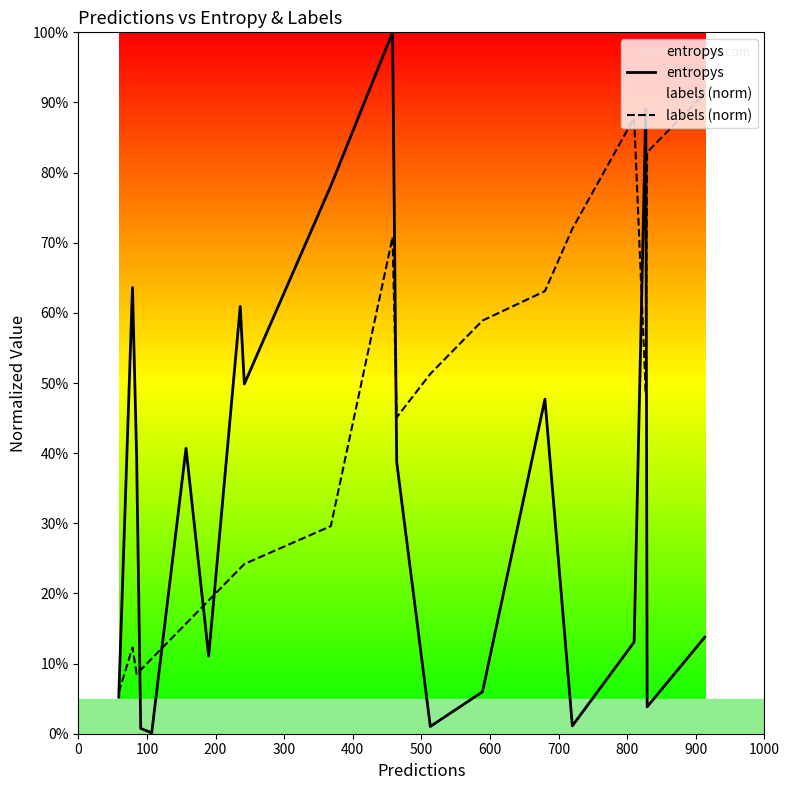

Rank the series by their maximum value, from lowest to highest.

labels (norm), entropys